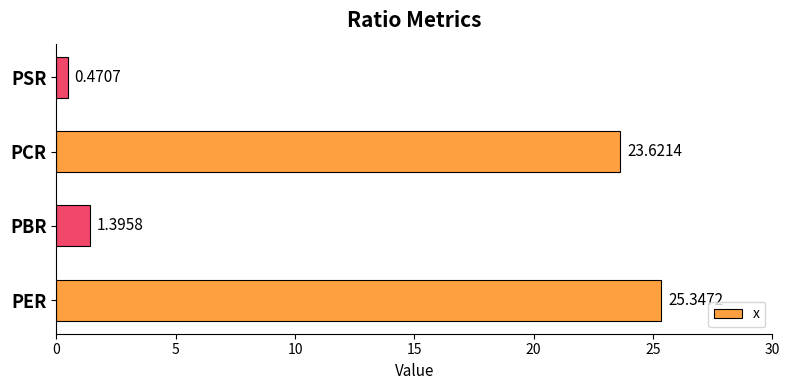

List the labels in order of value, smallest first.

PSR, PBR, PCR, PER